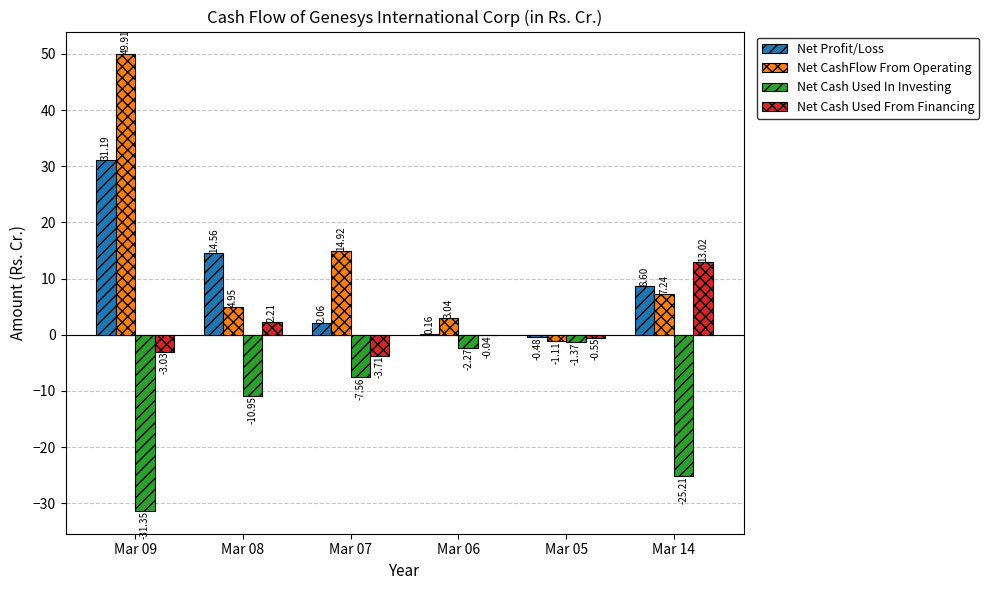

What is the spread (max minus min) of values at Mar 08?

25.5